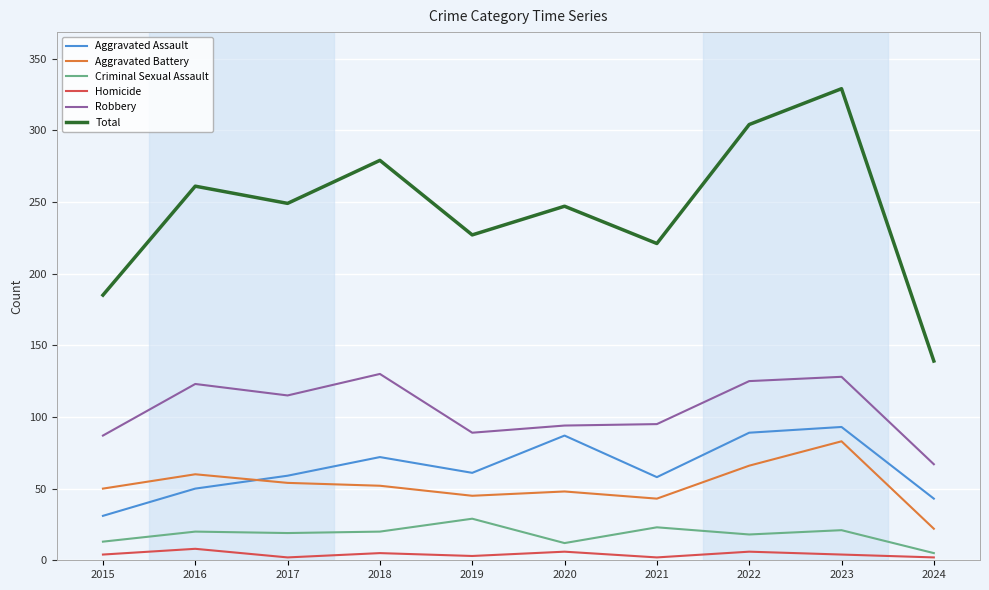

How many distinct data groups are displayed?

6